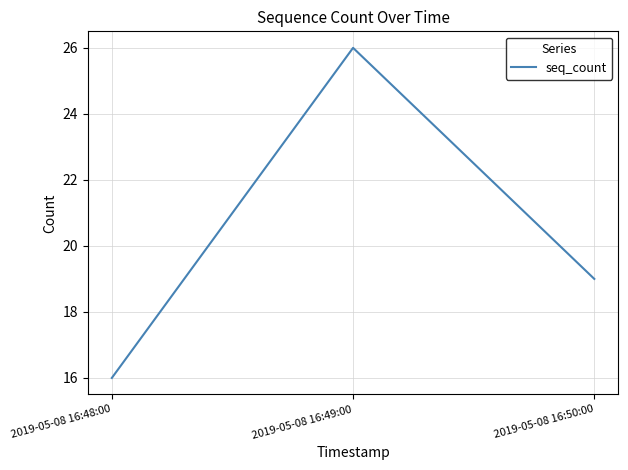

What position from the right is 2019-05-08 16:50:00?

1